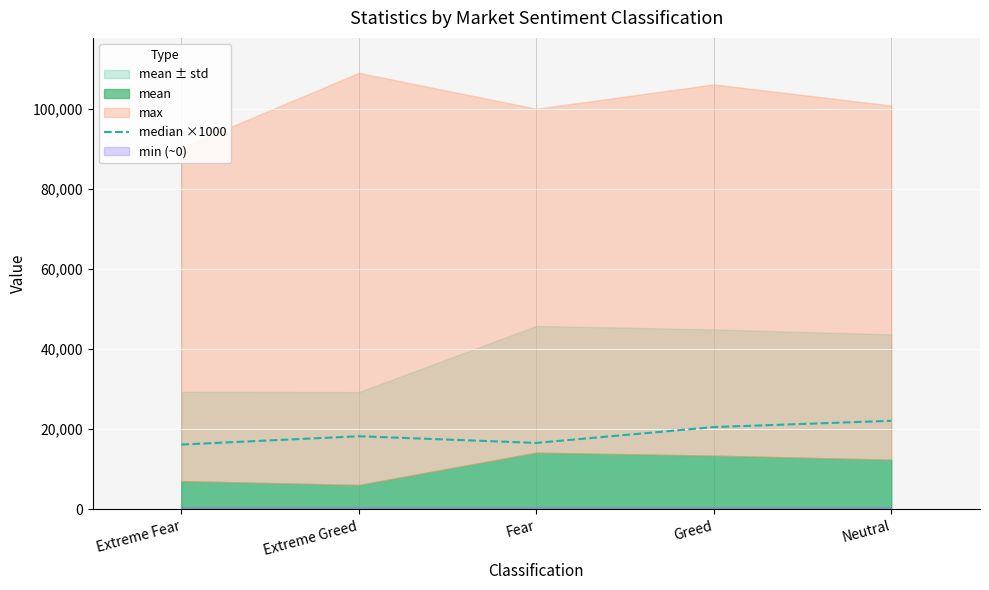

What is the change in value from Extreme Greed to Neutral?

+3852.0